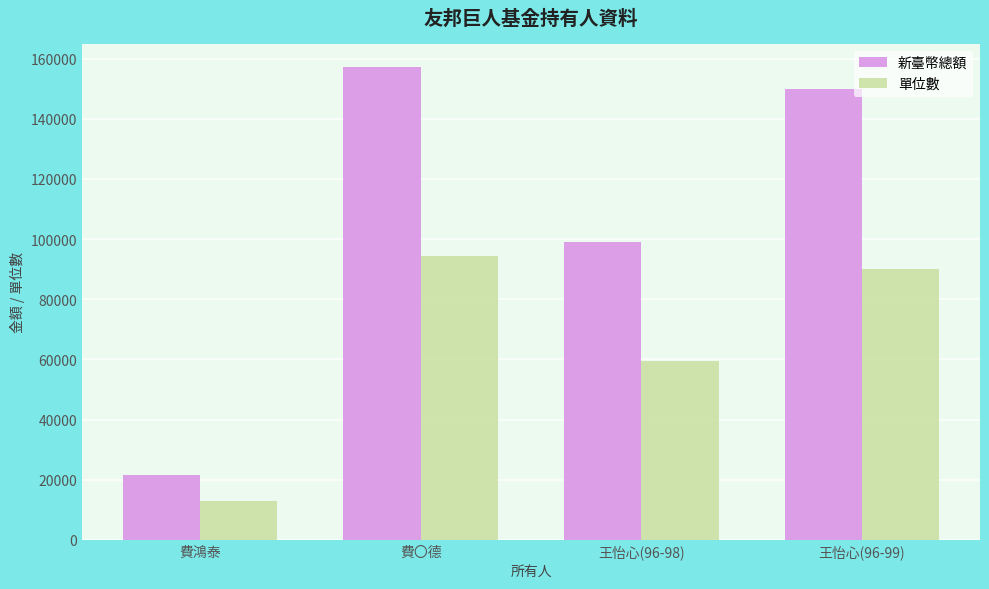

What is the maximum value for 單位數?

94281.0